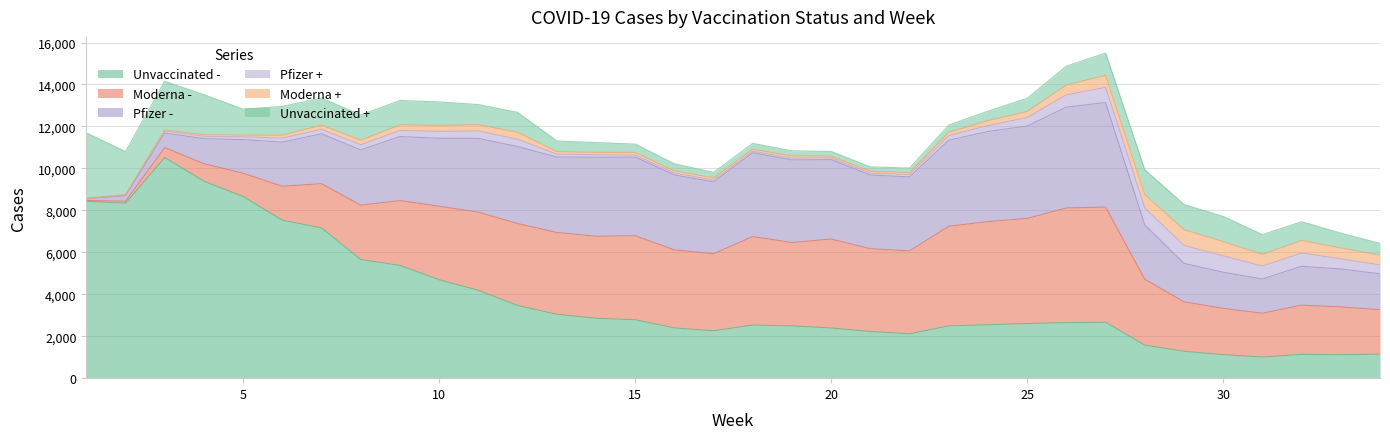

Which series changed the most between 17 and 22?

Moderna -